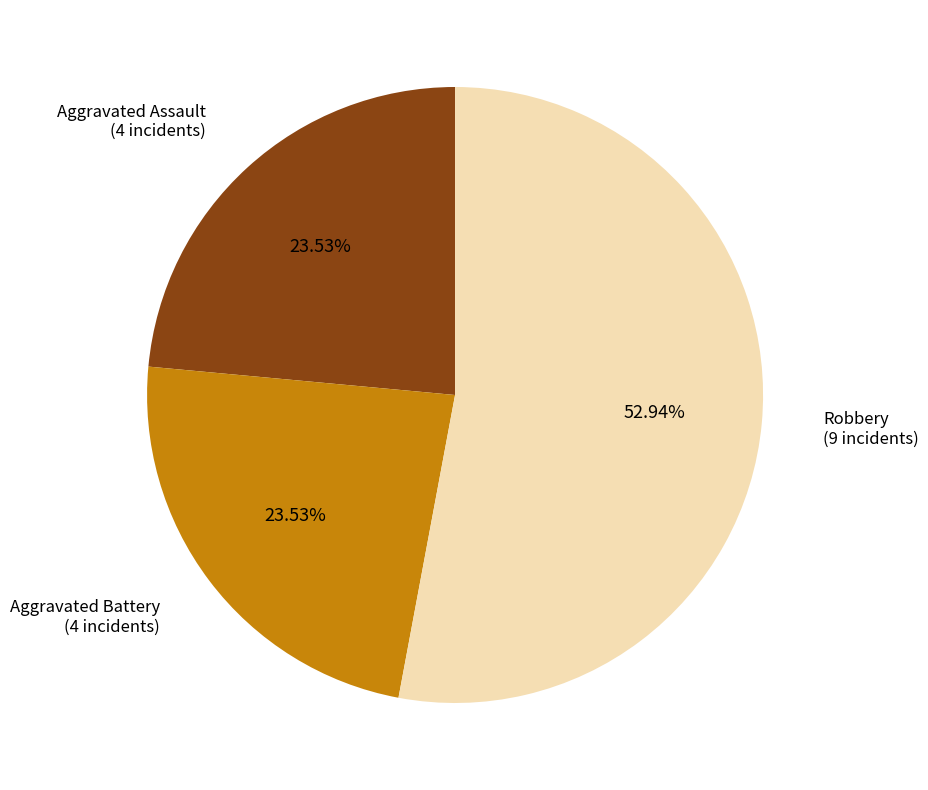

Which slice is the largest?

Robbery